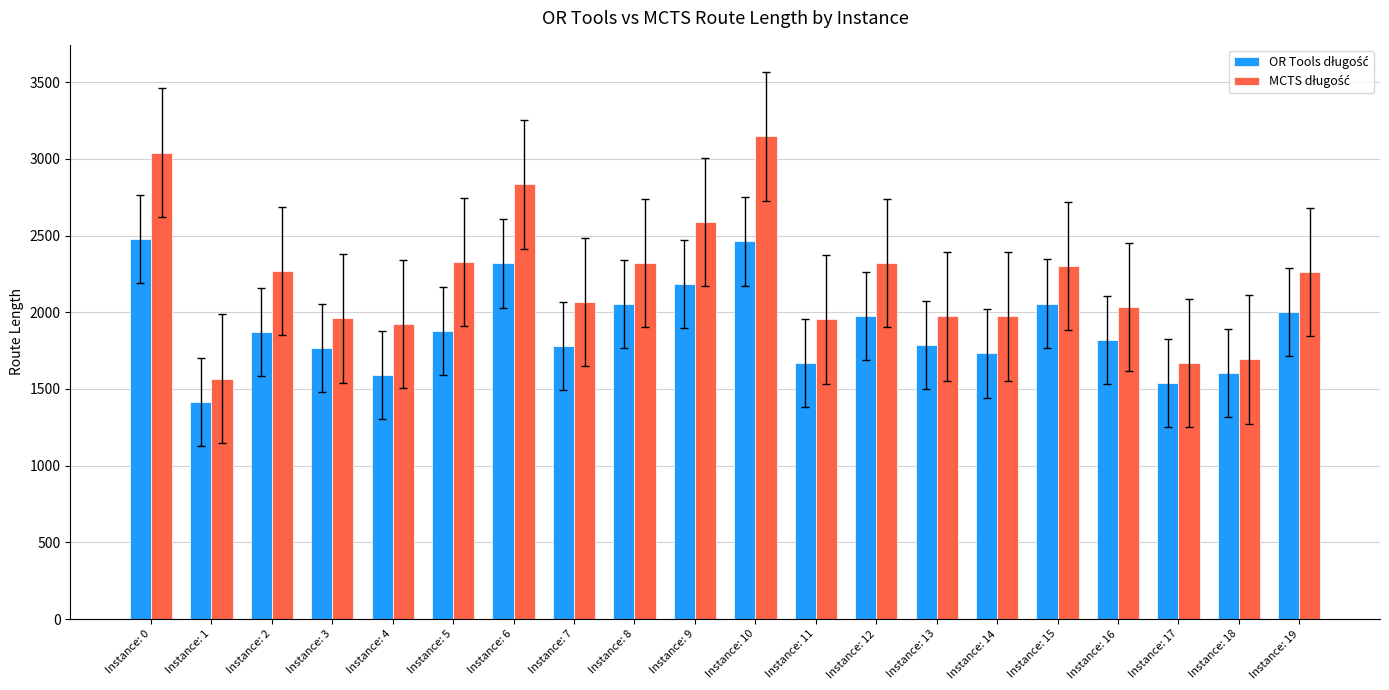

How many categories are shown in the chart?

20